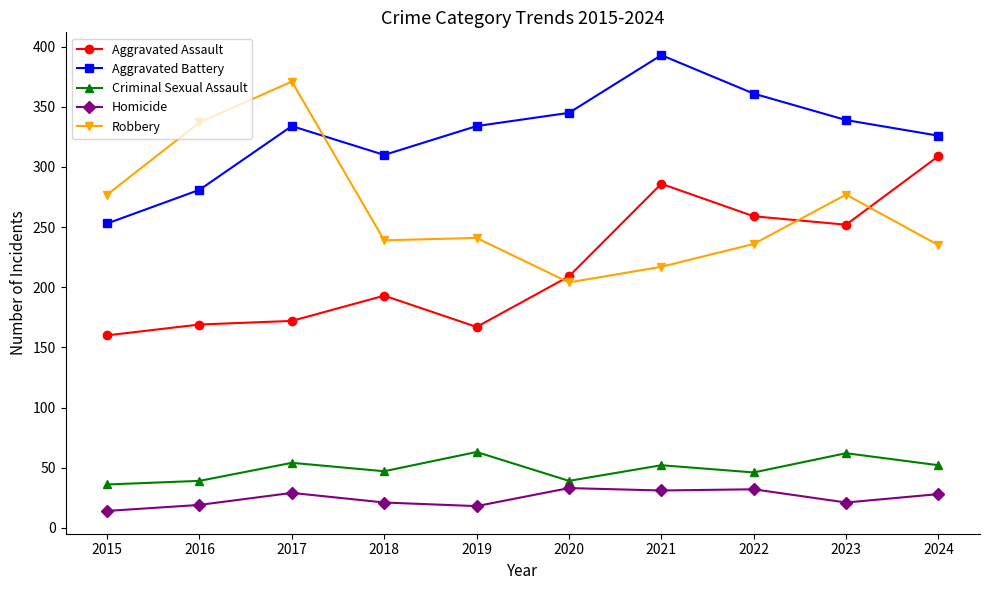

In Aggravated Battery, how many points are higher than both neighbors (excluding endpoints)?

2